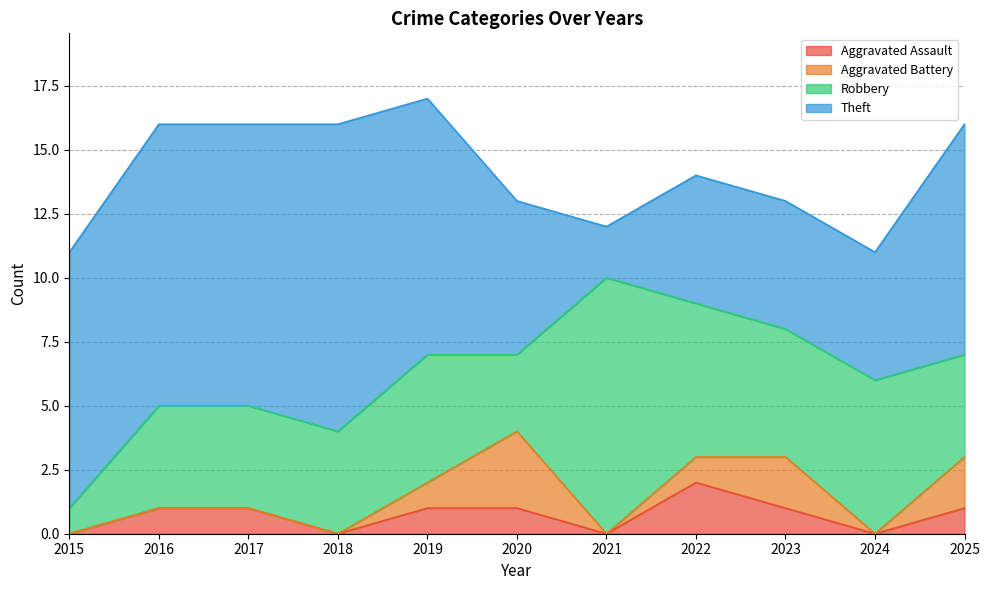

Is it true that Robbery equals 7 at 2025?

False